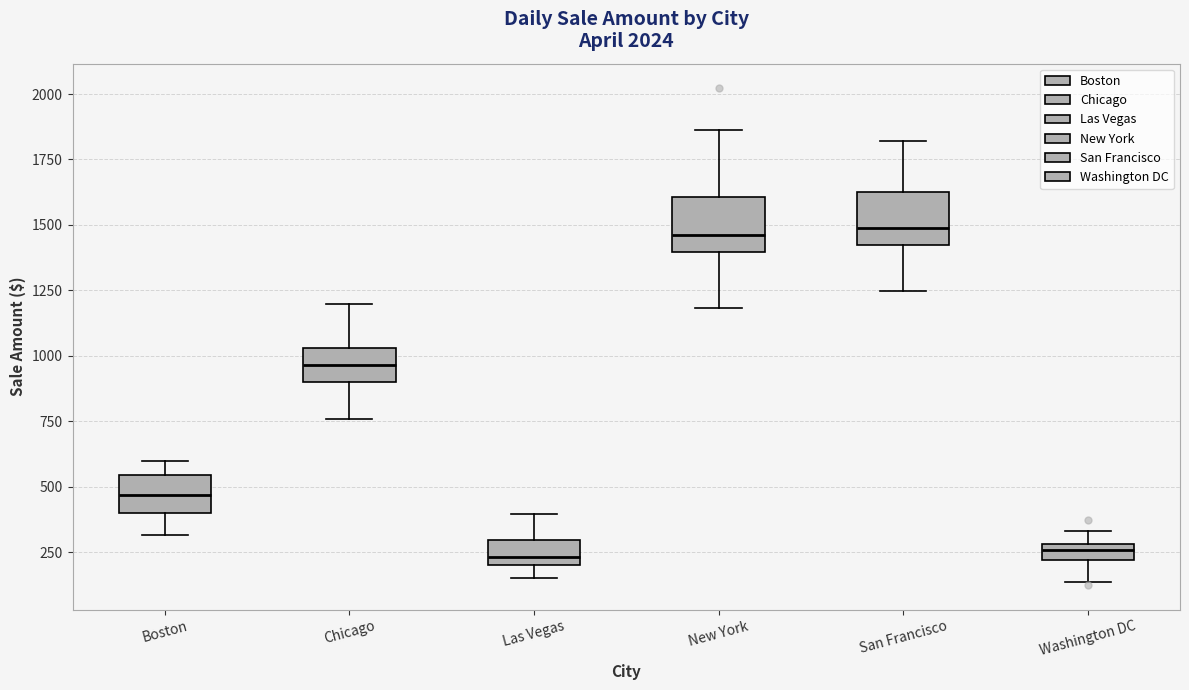

Where does the median line of the box for Boston sit on the y-axis? The values are not printed on the chart, so give them approximately, as read against the axis.

450